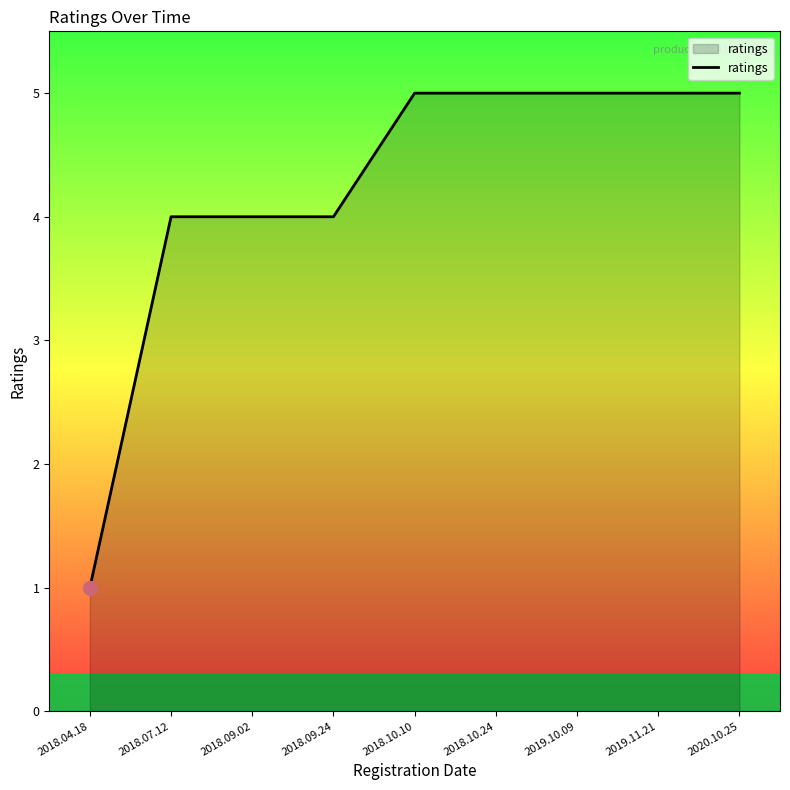

Count the number of data series in this chart.

1